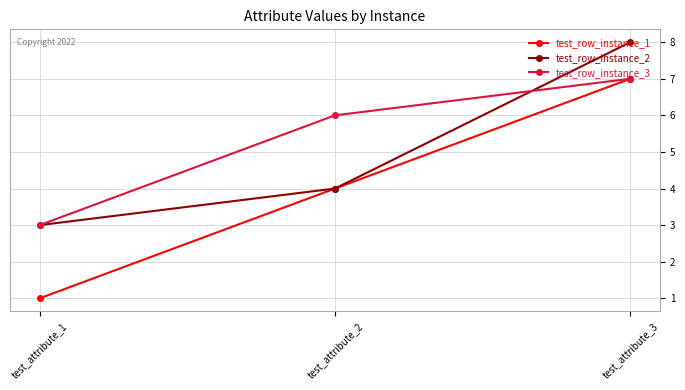

At which label is test_row_instance_2 closest to 5?

test_attribute_2